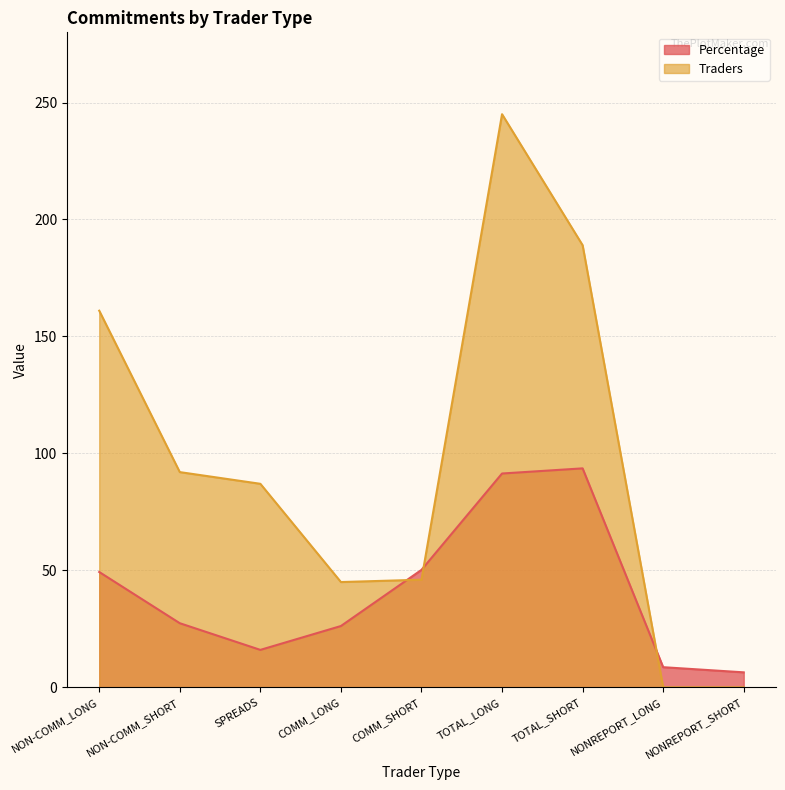

What is the value of the Traders point at the 4th from the left?

45.0